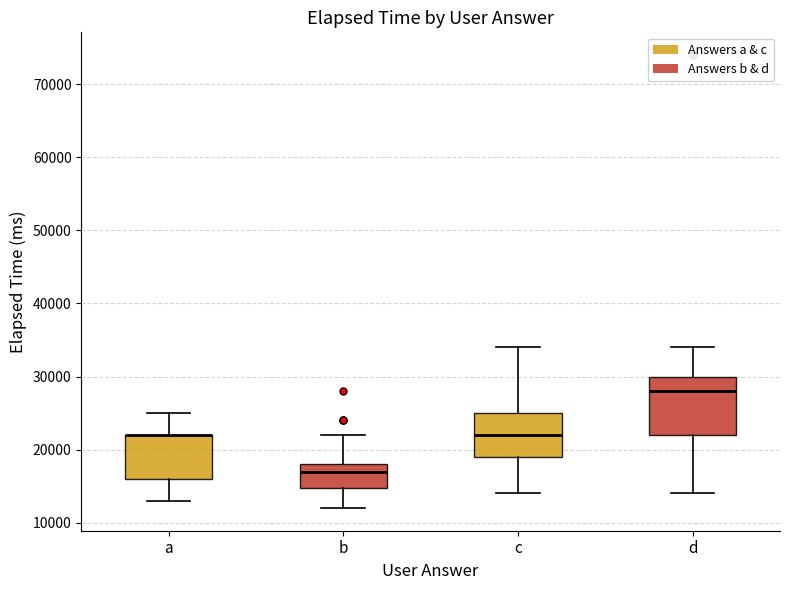

Where is the lower edge of the box for b on the y-axis? The values are not printed on the chart, so give them approximately, as read against the axis.

15000